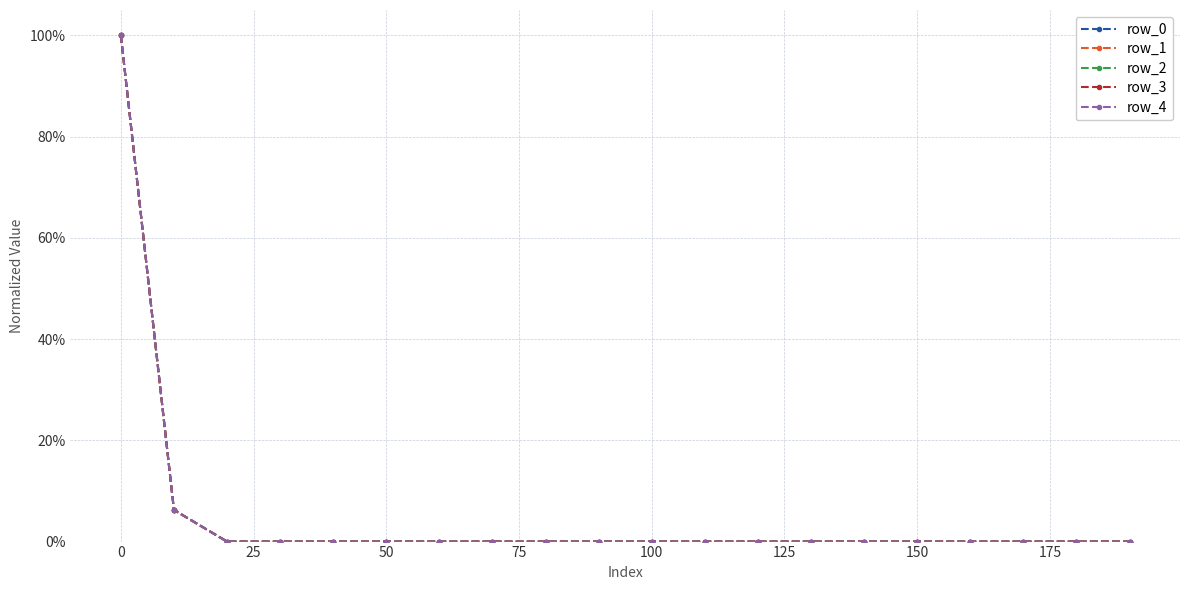

Does the chart have visible grid lines?

Yes